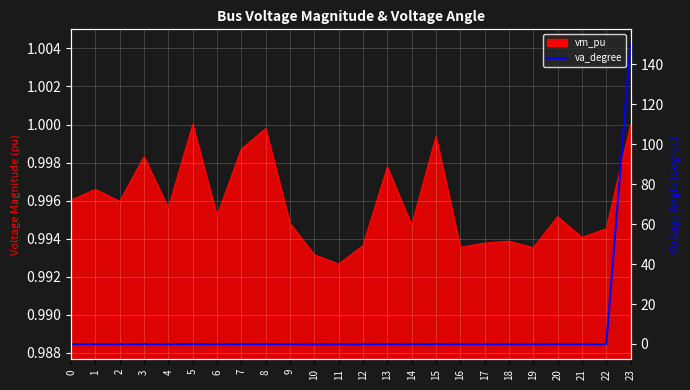

Which category has the highest value across all series?

23